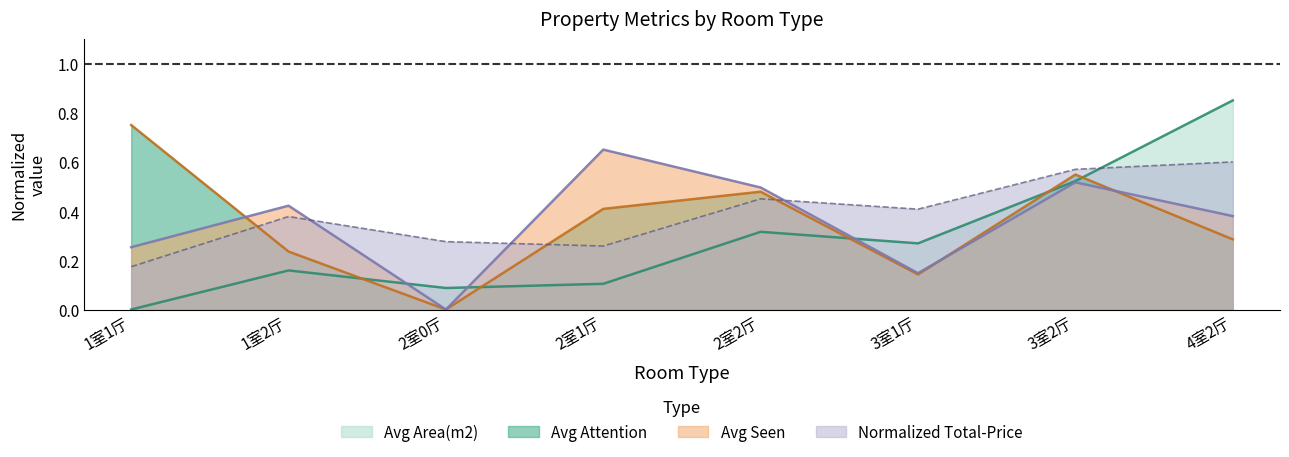

What is the label of the 8th point from the left?

4室2厅